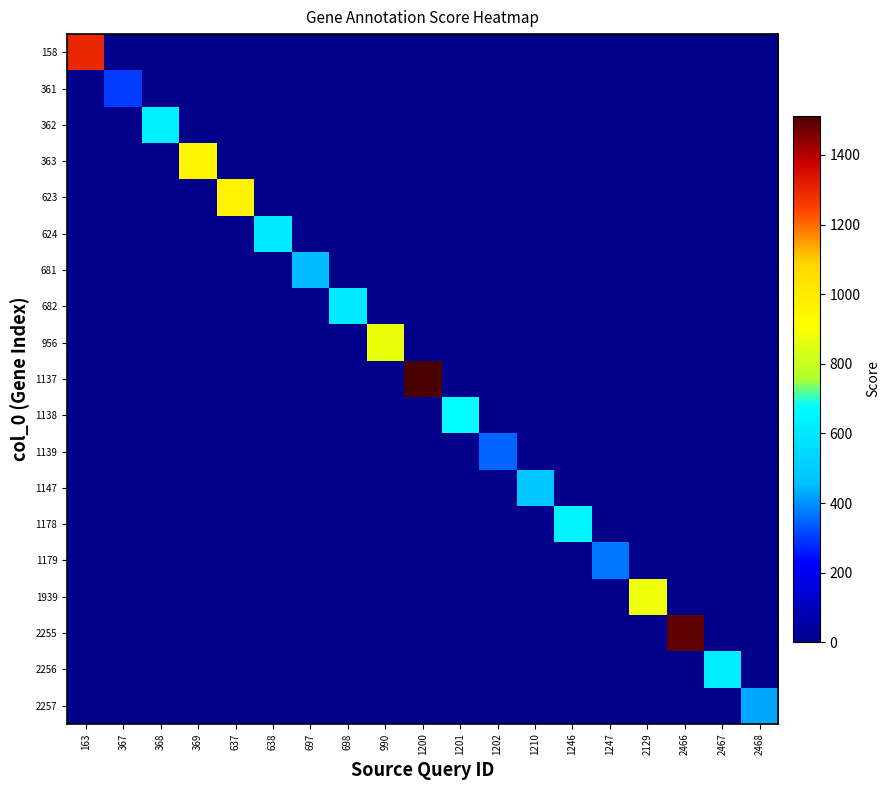

Between 637 and 1246, which series saw the biggest shift?

623